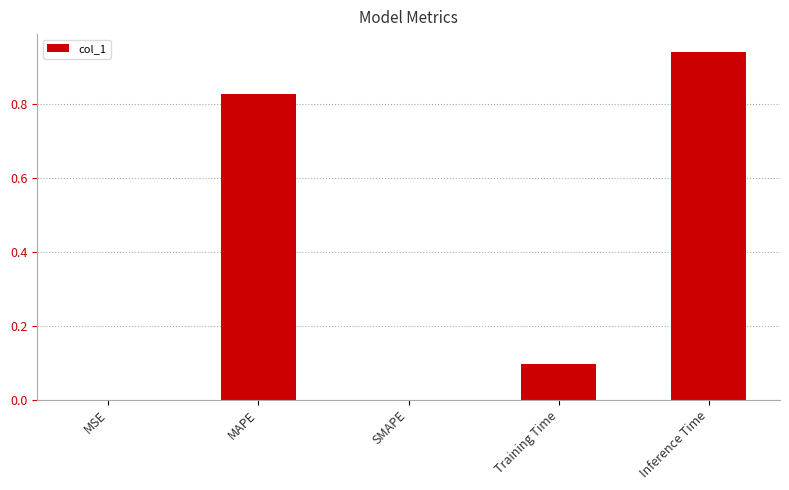

Between Training Time and MSE, which is larger?

Training Time